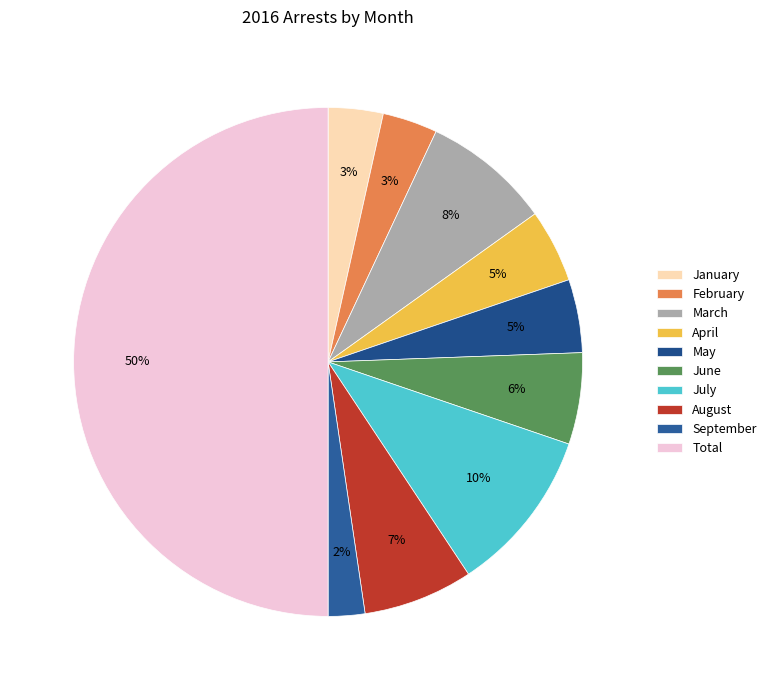

Count the number of slices in the pie.

10